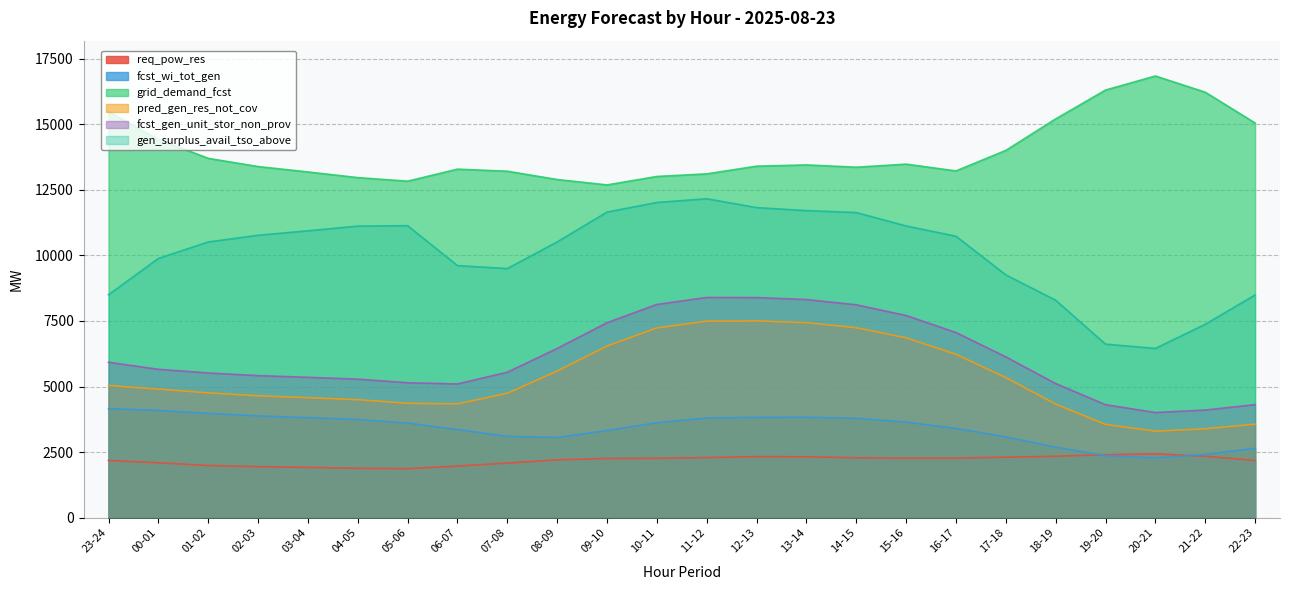

At how many categories does at least one series exceed 7085?

24